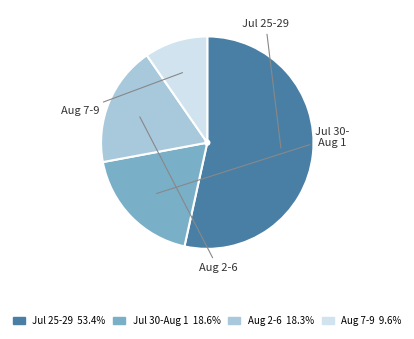

Does any single category account for the majority?

Yes